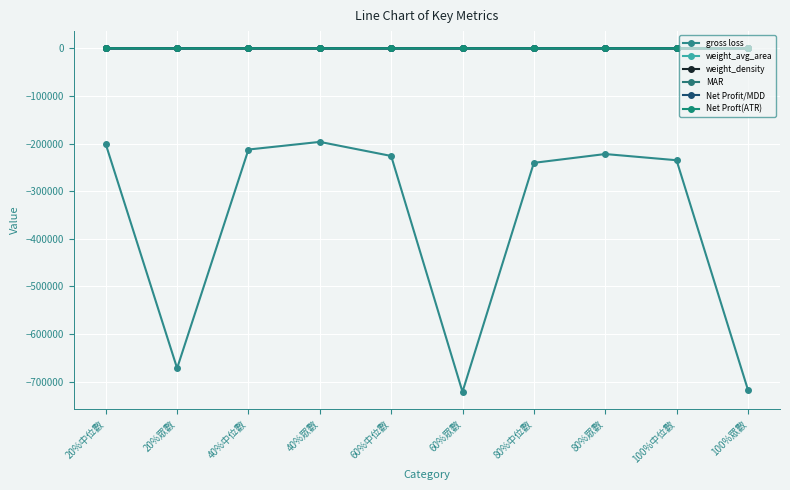

How many lines are shown in the chart?

6